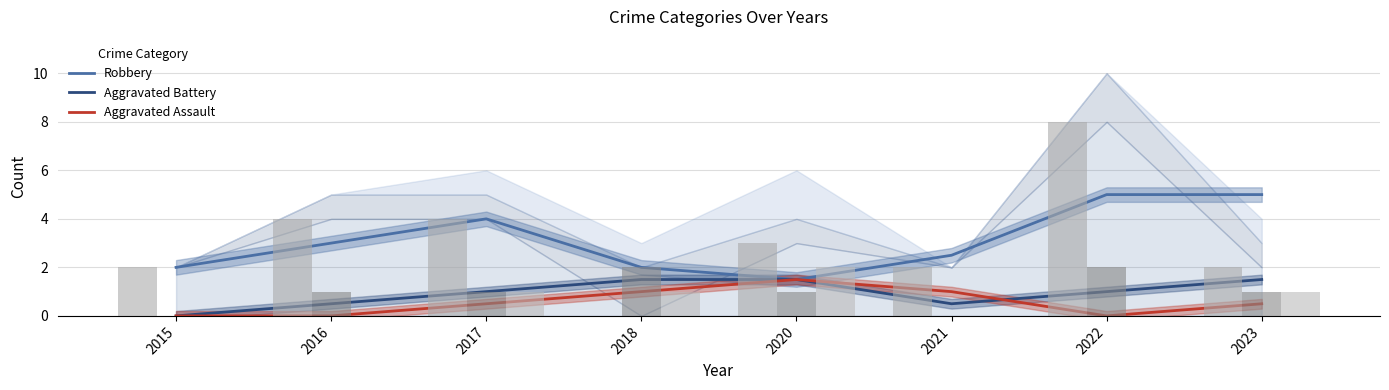

List the series in order of their peak value, highest first.

Robbery, Aggravated Battery, Aggravated Assault